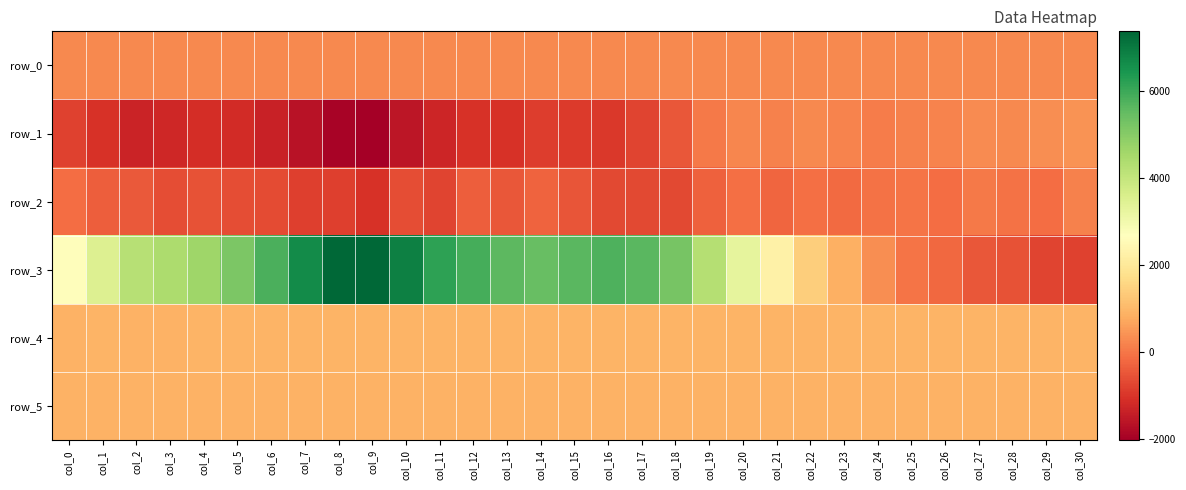

What is the average value of the row_3 series?

3652.8